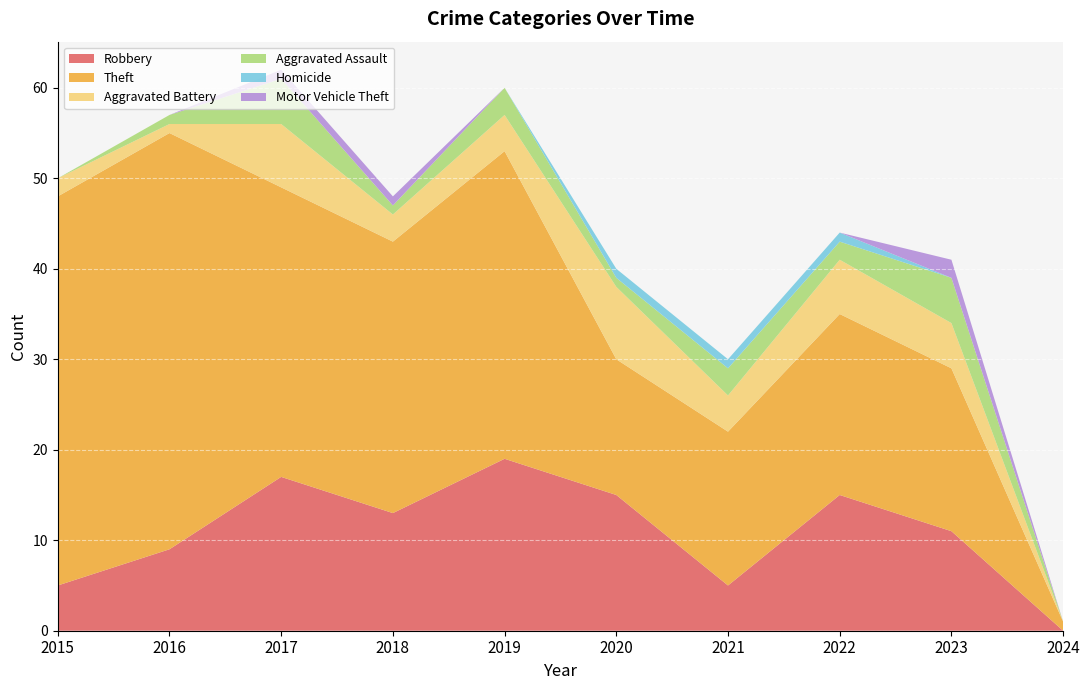

Reading left to right, transcribe all the data shown in this chart.

Robbery: 2015=5	2016=9	2017=17	2018=13	2019=19	2020=15	2021=5	2022=15	2023=11	2024=0
Theft: 2015=43	2016=46	2017=32	2018=30	2019=34	2020=15	2021=17	2022=20	2023=18	2024=1
Aggravated Battery: 2015=2	2016=1	2017=7	2018=3	2019=4	2020=8	2021=4	2022=6	2023=5	2024=0
Aggravated Assault: 2015=0	2016=1	2017=5	2018=1	2019=3	2020=1	2021=3	2022=2	2023=5	2024=0
Homicide: 2015=0	2016=0	2017=0	2018=0	2019=0	2020=1	2021=1	2022=1	2023=0	2024=0
Motor Vehicle Theft: 2015=0	2016=0	2017=1	2018=1	2019=0	2020=0	2021=0	2022=0	2023=2	2024=0